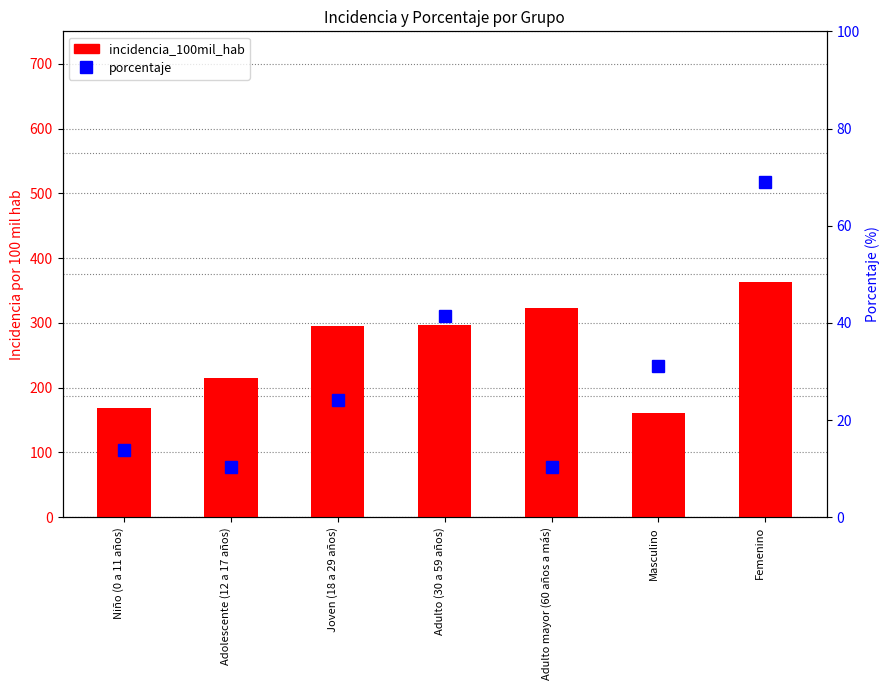

Which series has the largest total across all categories?

incidencia_100mil_hab